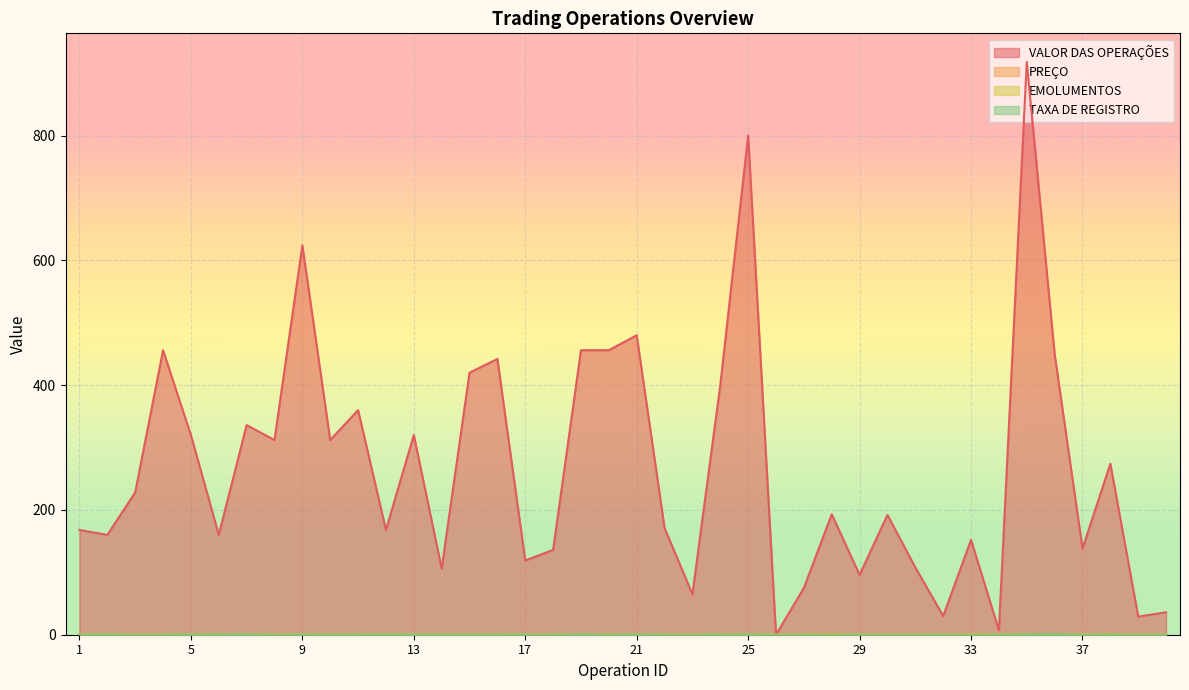

What is the difference between the EMOLUMENTOS values at 16 and 29?

0.1